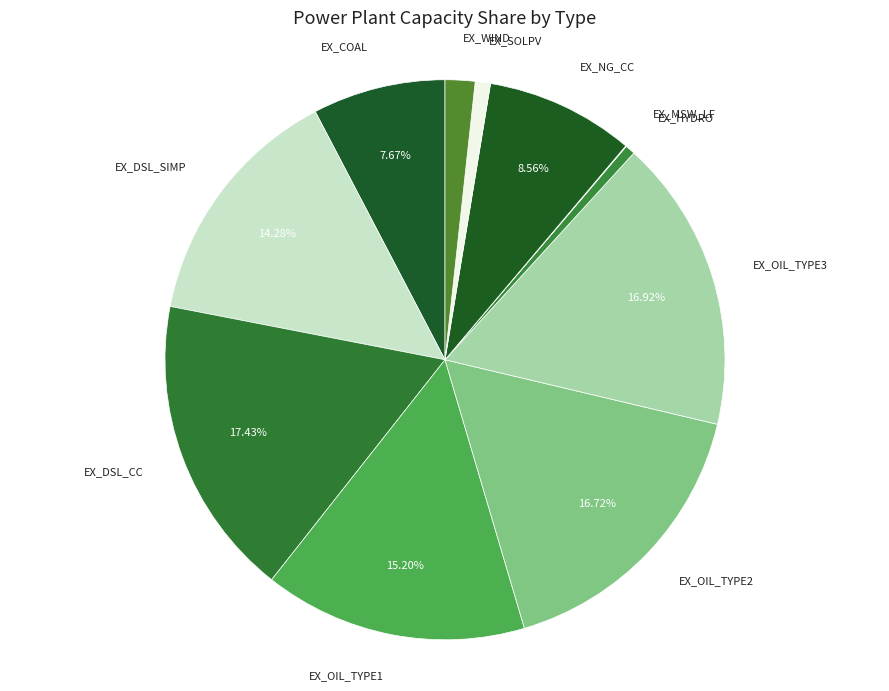

To the nearest percent, what is the average slice percentage?

9%